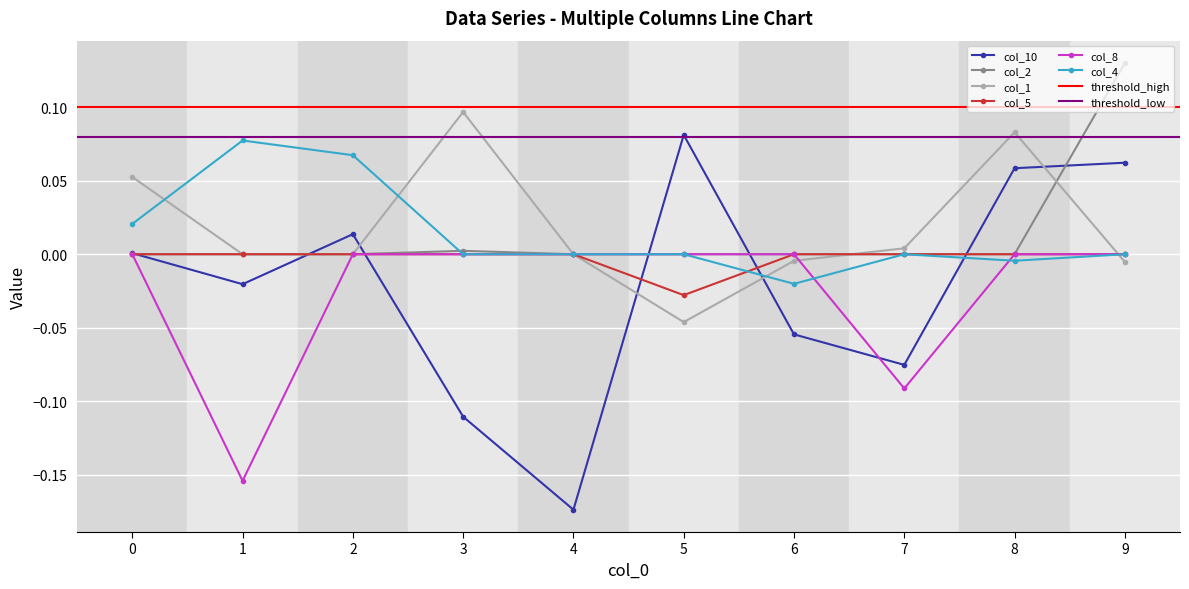

Reading left to right, transcribe all the data shown in this chart.

col_10: 0.0	-0.0	0.0	-0.1	-0.2	0.1	-0.1	-0.1	0.1	0.1
col_2: 0.0	0.0	0.0	0.0	0.0	0.0	0.0	0.0	0.0	0.1
col_1: 0.1	0.0	0.0	0.1	0.0	-0.0	-0.0	0.0	0.1	-0.0
col_5: 0.0	0.0	0.0	0.0	0.0	-0.0	0.0	0.0	0.0	0.0
col_8: 0.0	-0.2	0.0	0.0	0.0	0.0	0.0	-0.1	0.0	0.0
col_4: 0.0	0.1	0.1	0.0	0.0	0.0	-0.0	0.0	-0.0	0.0